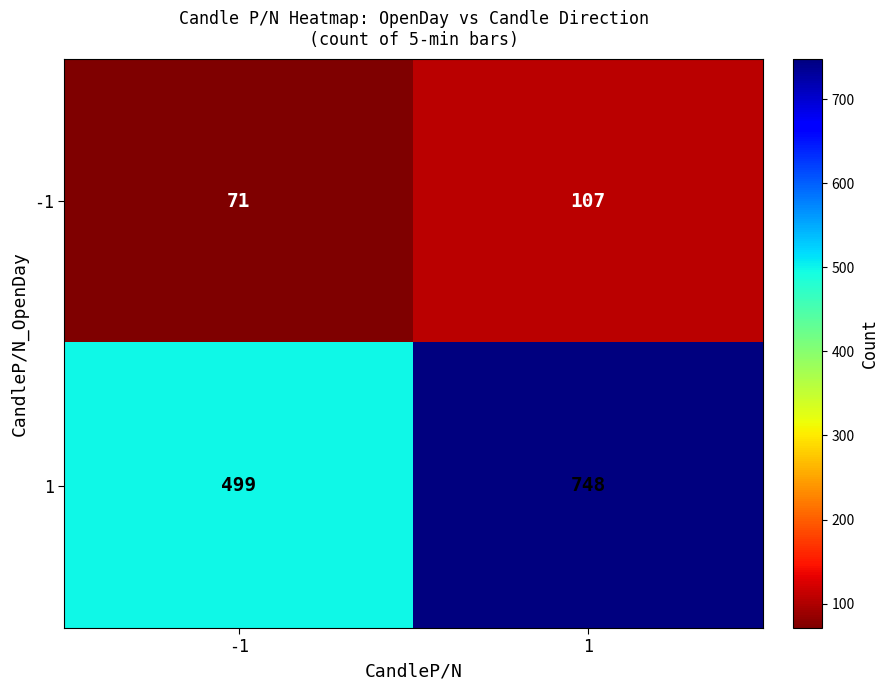

List the series in order of their overall mean, lowest first.

-1, 1